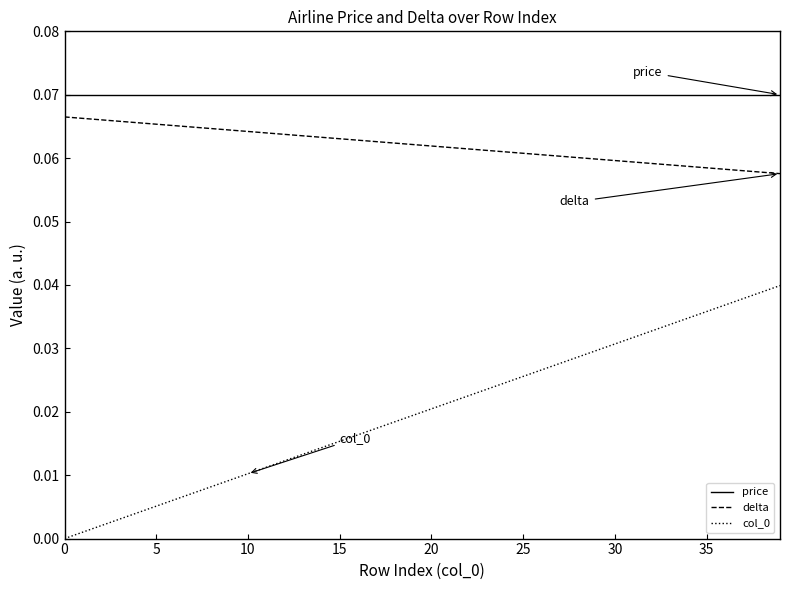

Which series has the largest total across all categories?

price